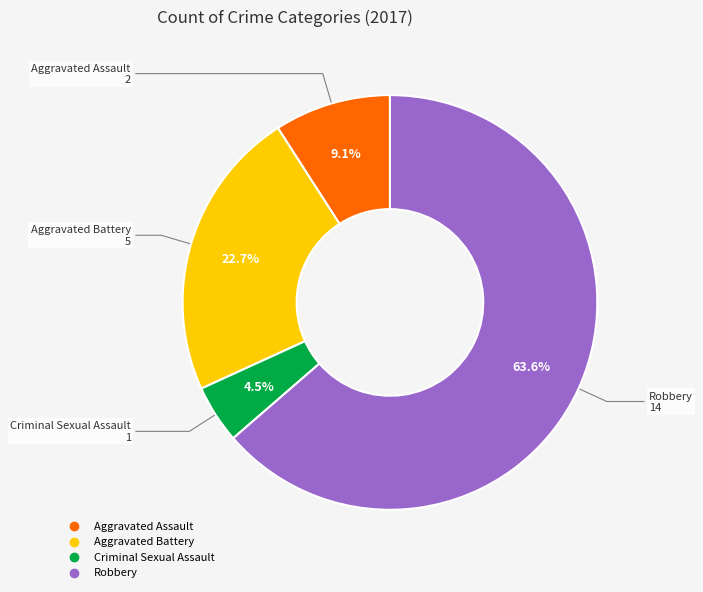

Which category accounts for the majority?

Robbery